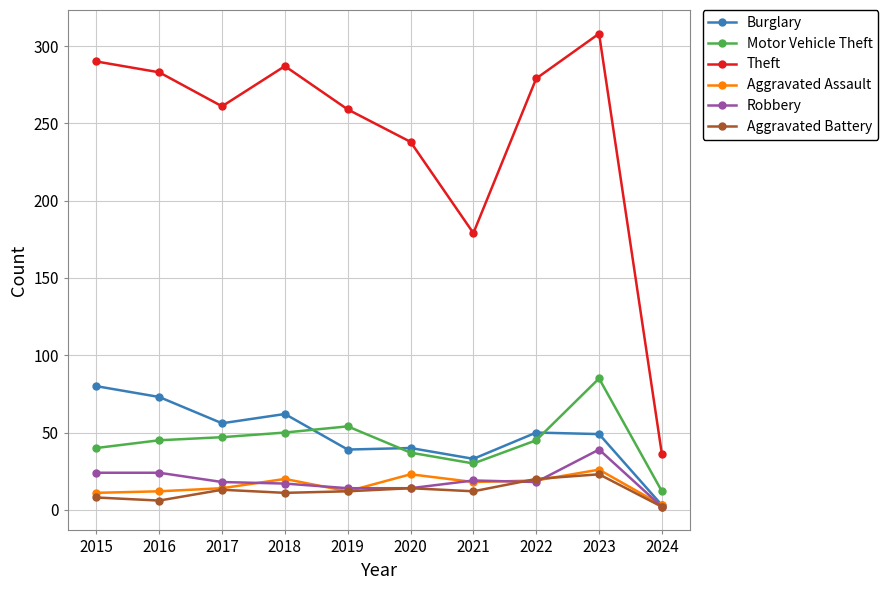

How many values in the Burglary series are below 50?

5